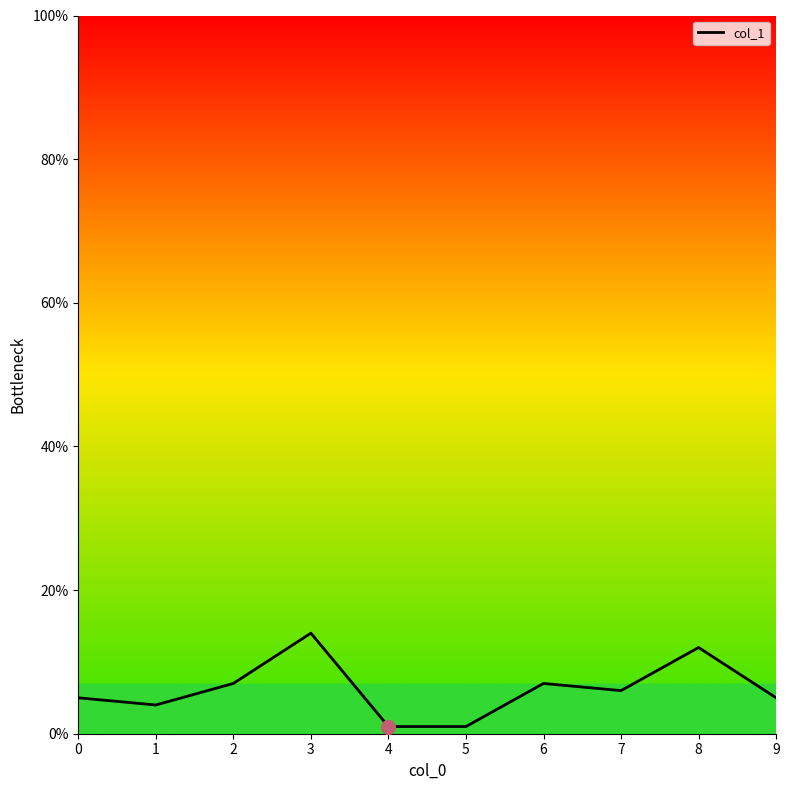

Is it true that the value at 0 is 8?

False